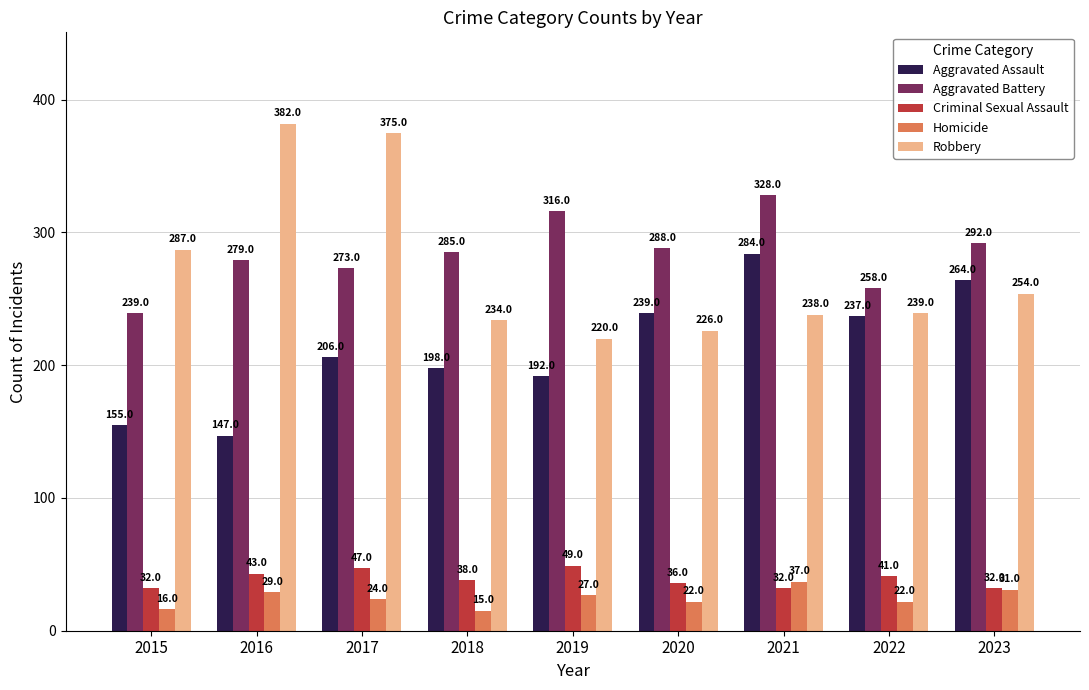

Which category has the lowest value in the Robbery series?

2019